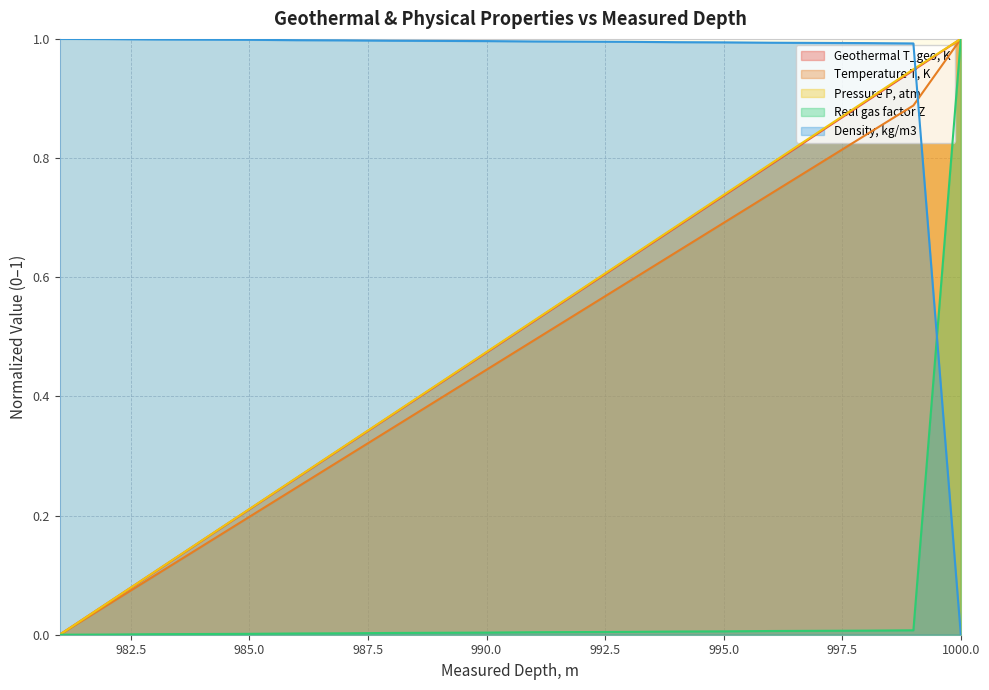

How many lines are shown in the chart?

5